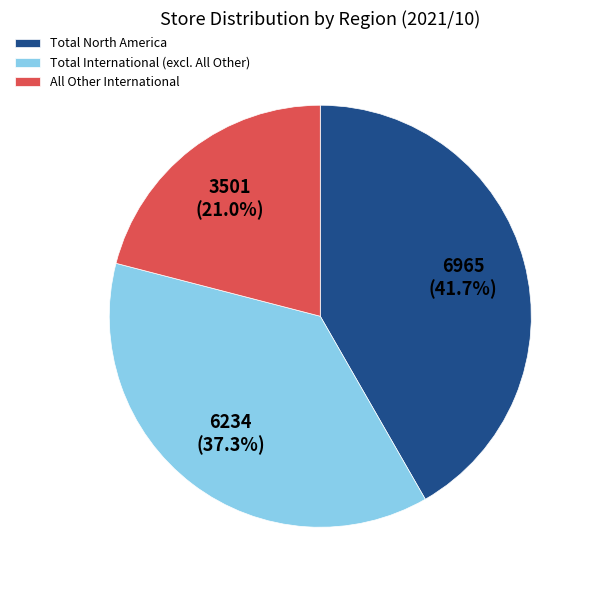

Which has a higher value, Total North America or Total International (excl. All Other)?

Total North America